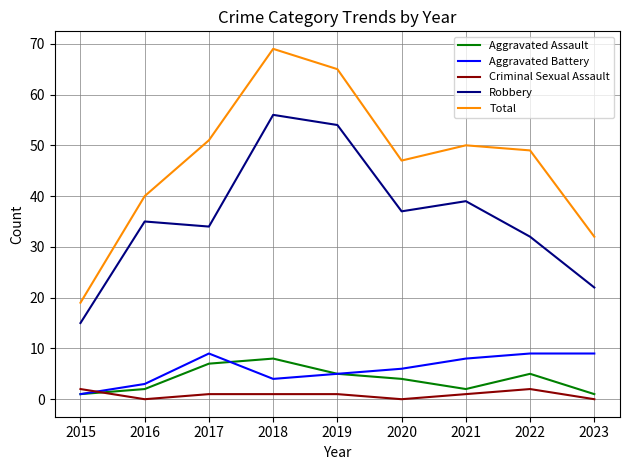

True or false: Total and Aggravated Assault intersect in this chart.

False